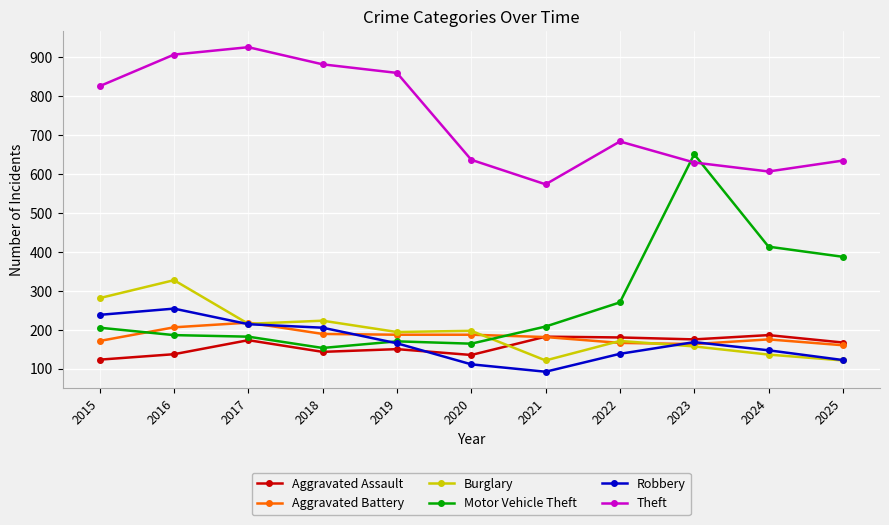

Which series changed the most between 2020 and 2022?

Motor Vehicle Theft